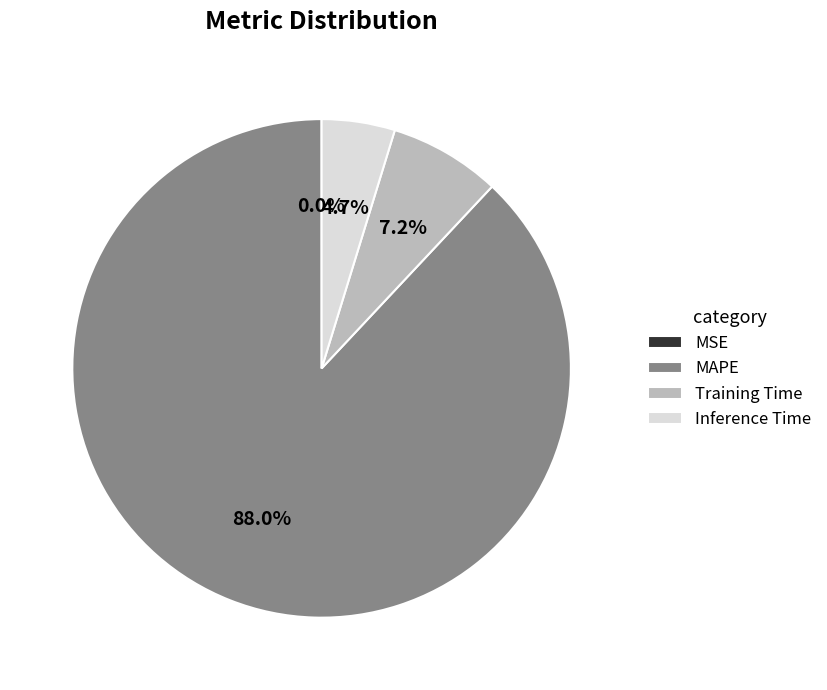

Does MAPE account for over 50% of the chart?

Yes